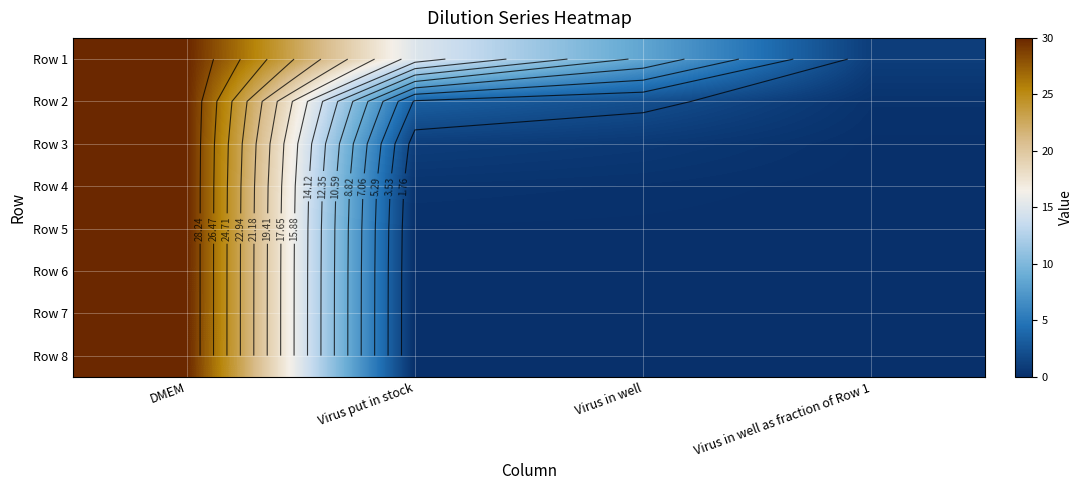

Between Virus put in stock and Virus in well, which series saw the biggest shift?

Row 1